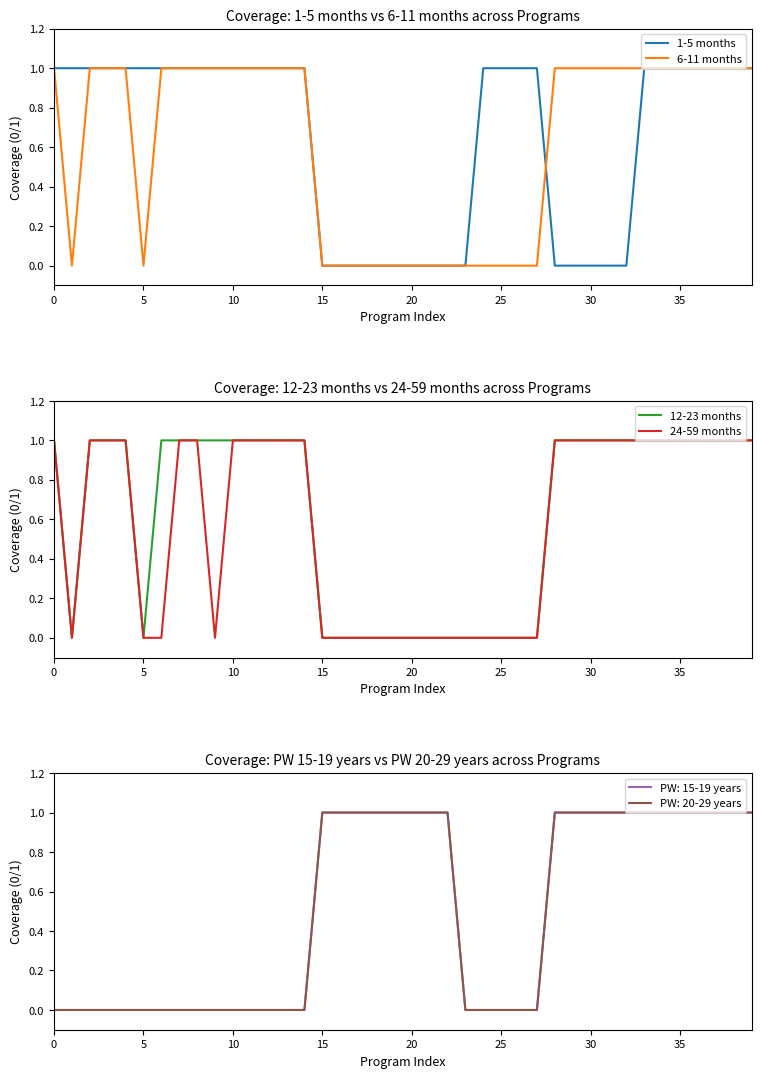

What are all the series names shown in the legend?

1-5 months, 6-11 months, 12-23 months, 24-59 months